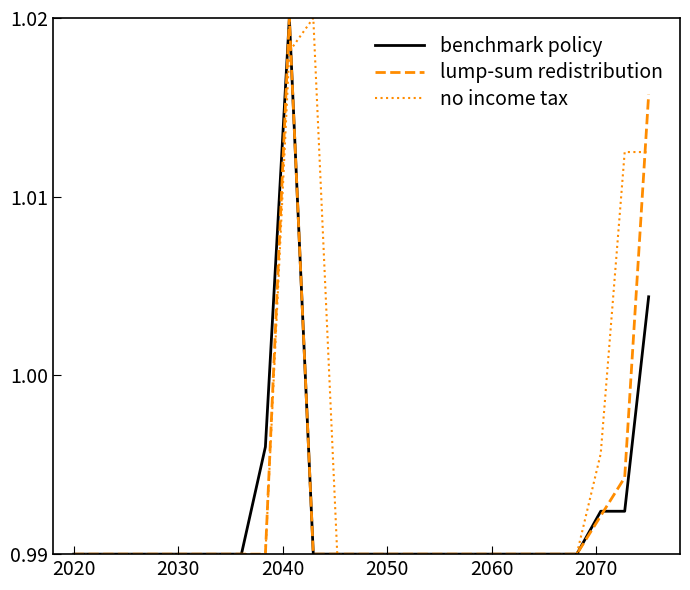

Which series has the largest total across all categories?

no income tax